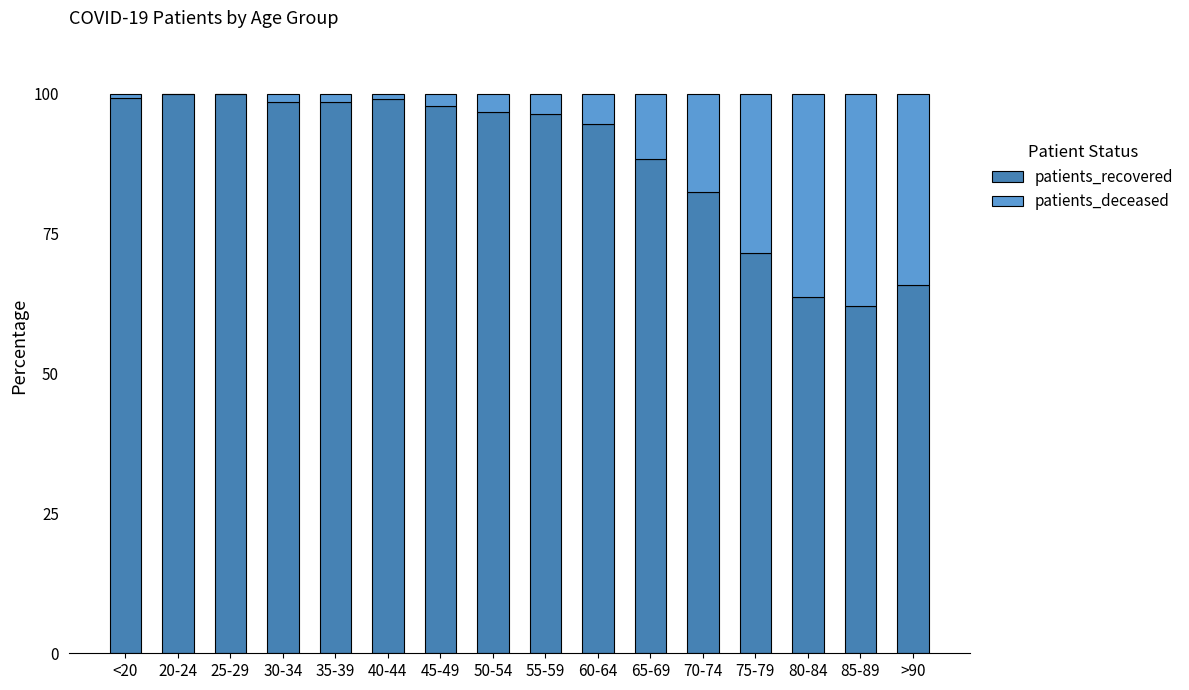

What is the sum of the patients_recovered values at 25-29 and 85-89?

162.1